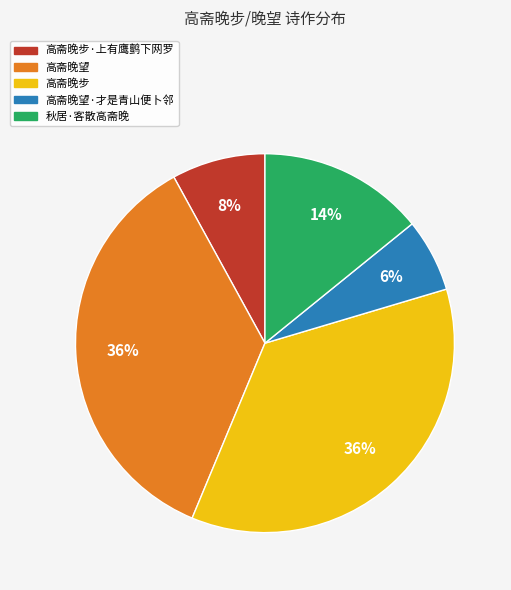

Between 高斋晚望·才是青山便卜邻 and 秋居·客散高斋晚, which is larger?

秋居·客散高斋晚